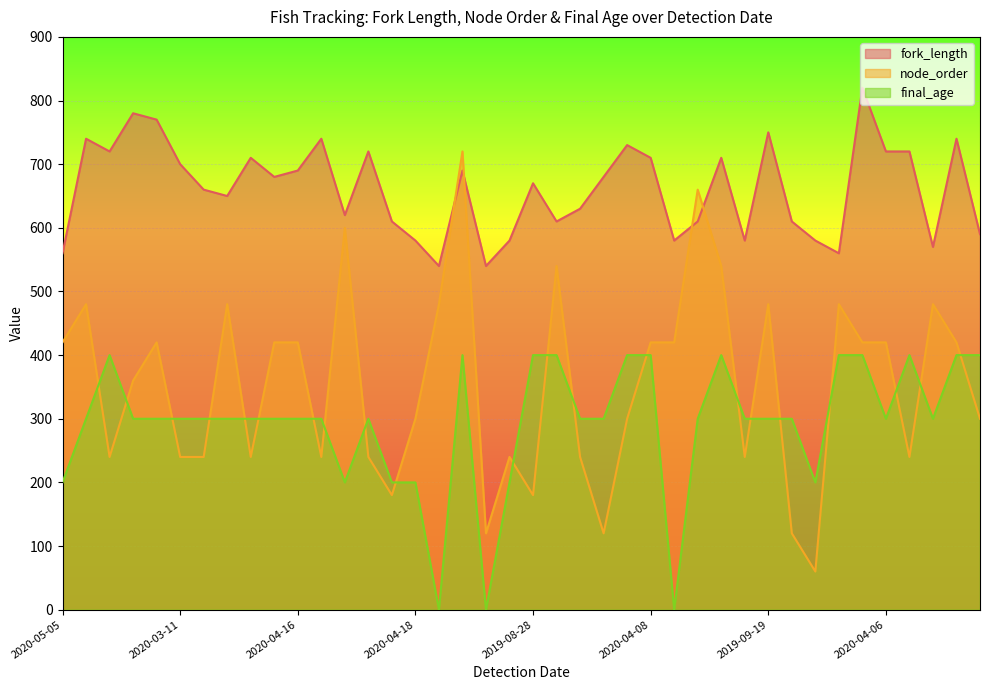

The node_order series shows 240 at 2019-08-30. True or false?

True